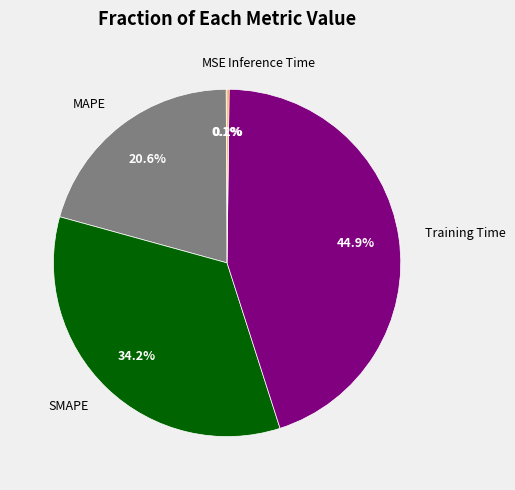

Does any single category account for the majority?

No